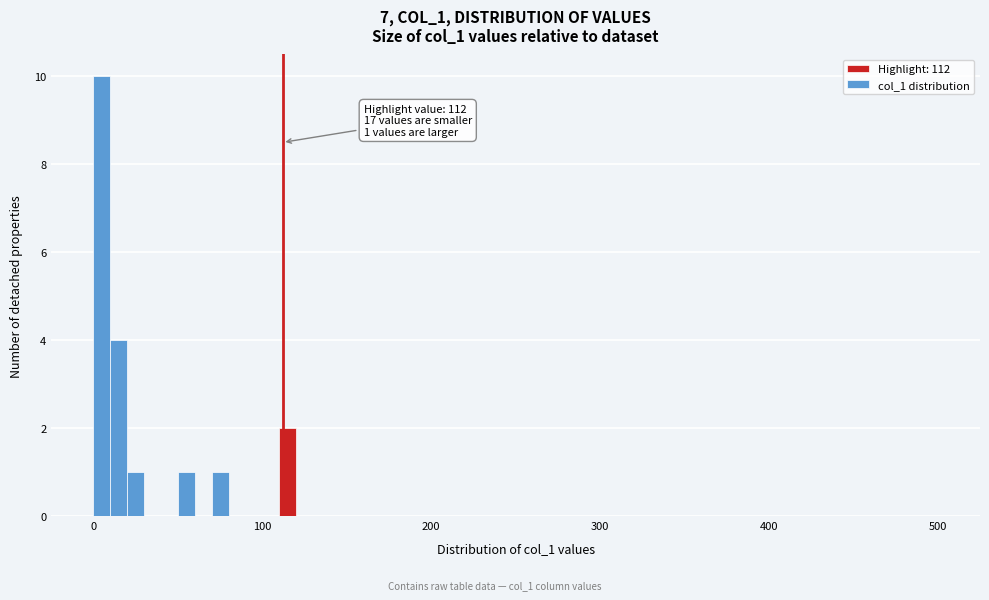

Read against the x-axis, roughly where is the centre of the tallest bar?

10